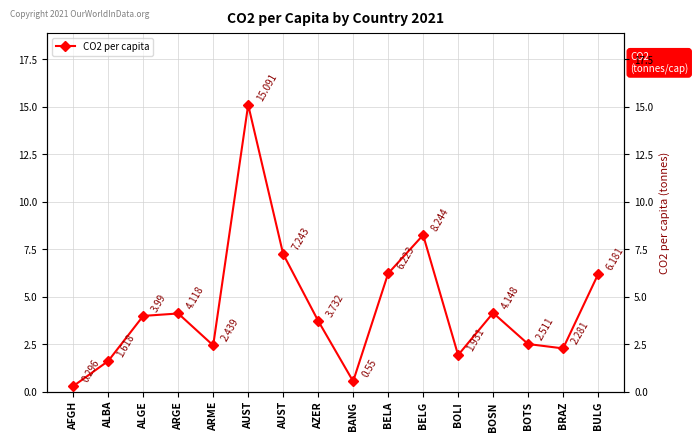

At which label is the value closest to 7?

AUST